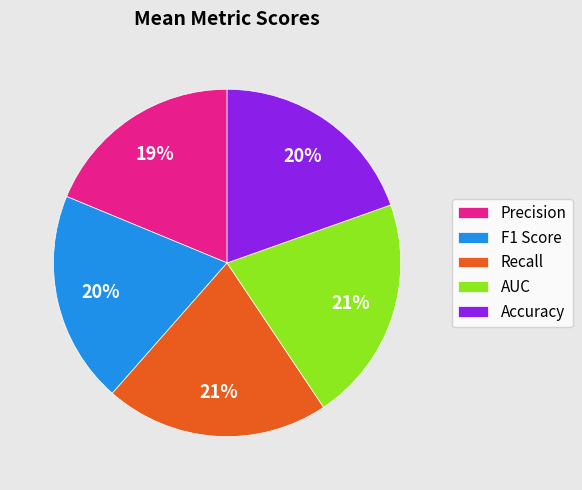

Do F1 Score and Recall together represent more than half of the pie?

No